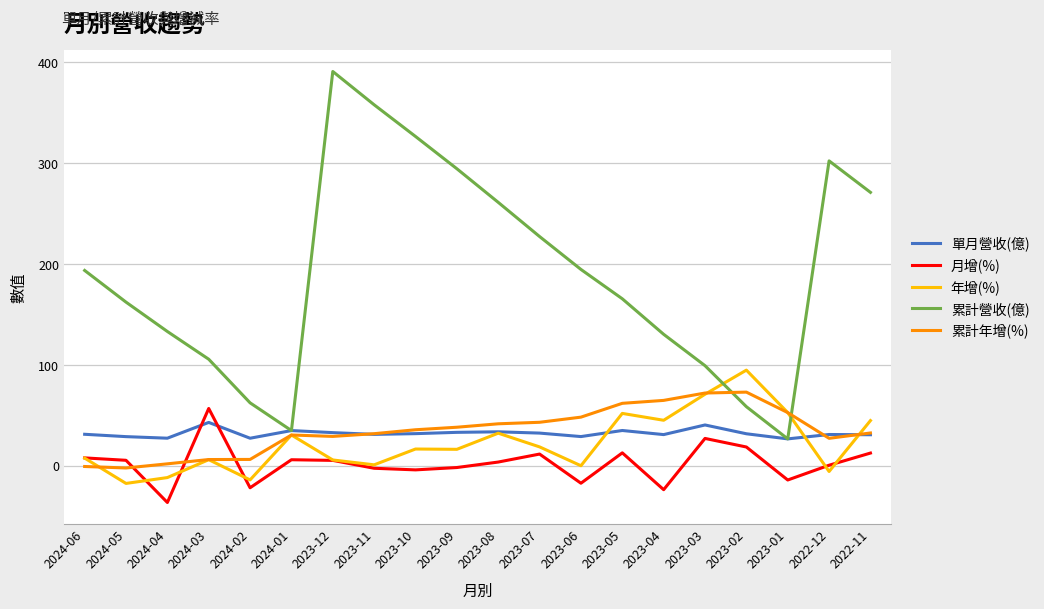

The value of 累計營收(億) at 2024-05 is 81.9. True or false?

False